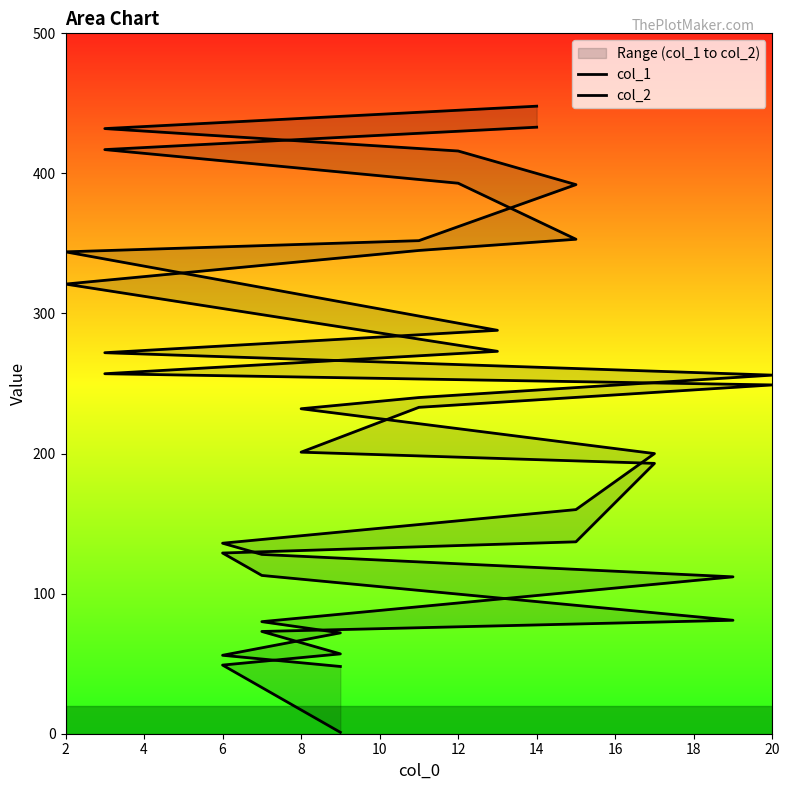

The col_2 series shows 148 at 13. True or false?

False